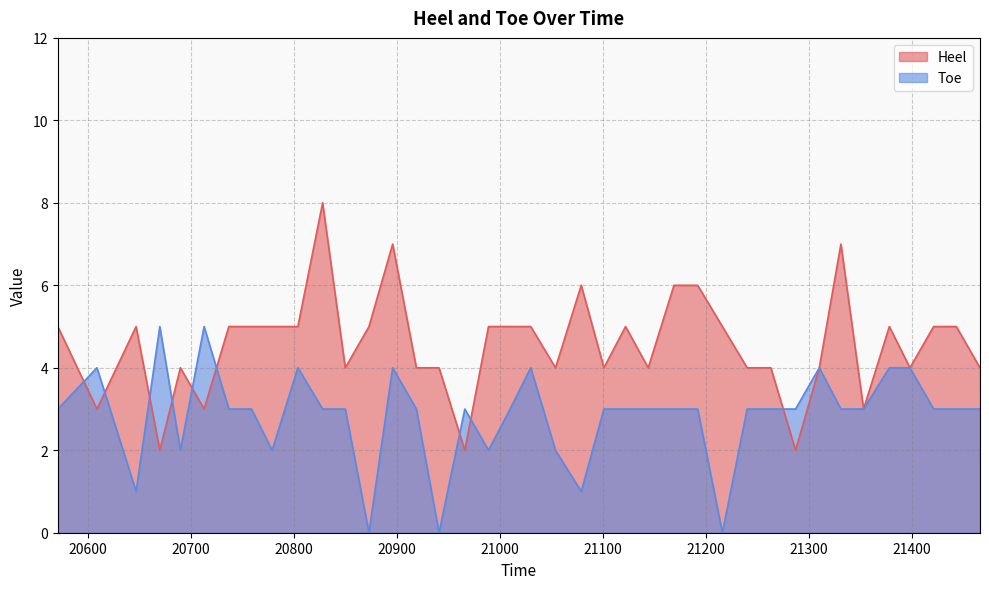

Reading left to right, extract all data points from this chart.

Heel: 5	3	5	2	4	3	5	5	5	5	8	4	5	7	4	4	2	5	5	5	4	6	4	5	4	6	6	5	4	4	2	4	7	3	5	4	5	5	4
Toe: 3	4	1	5	2	5	3	3	2	4	3	3	0	4	3	0	3	2	3	4	2	1	3	3	3	3	3	0	3	3	3	4	3	3	4	4	3	3	3